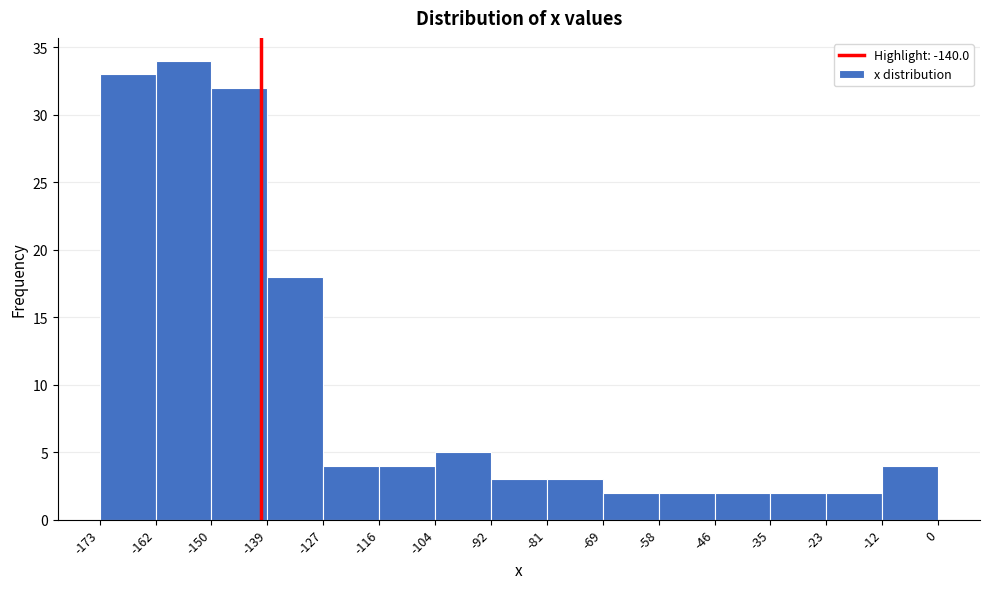

Over which range of the x-axis is the bar tallest?

-162 to -150